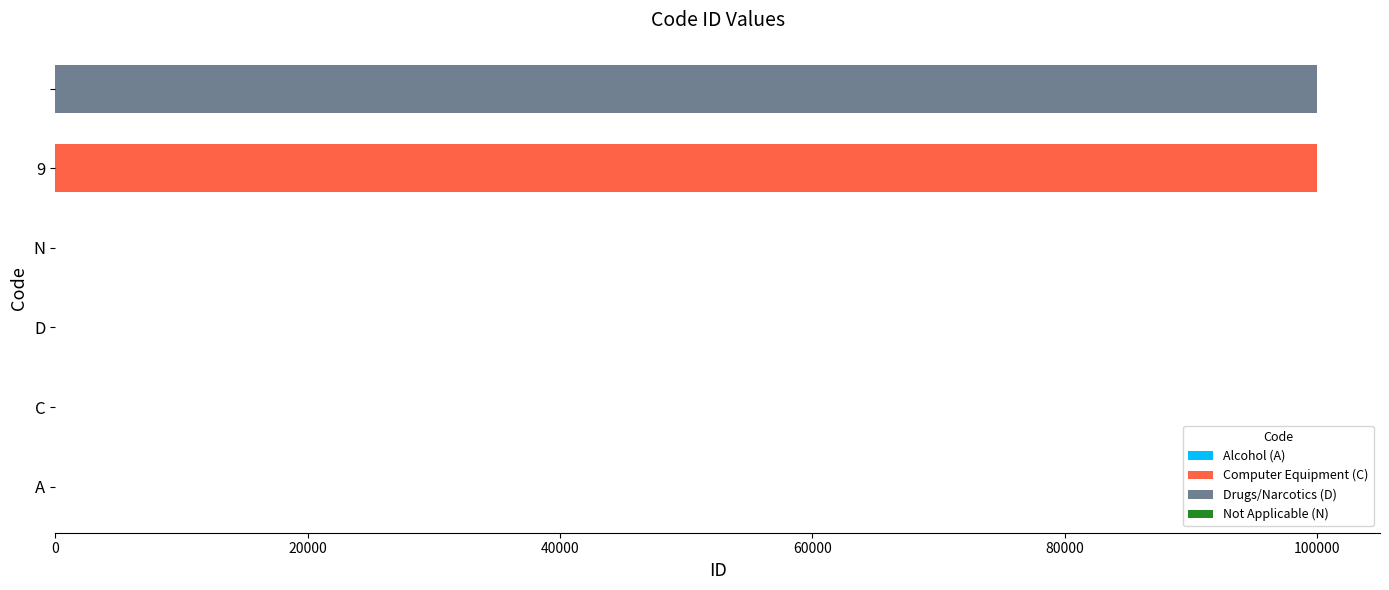

What is the maximum value shown in the chart?

99999